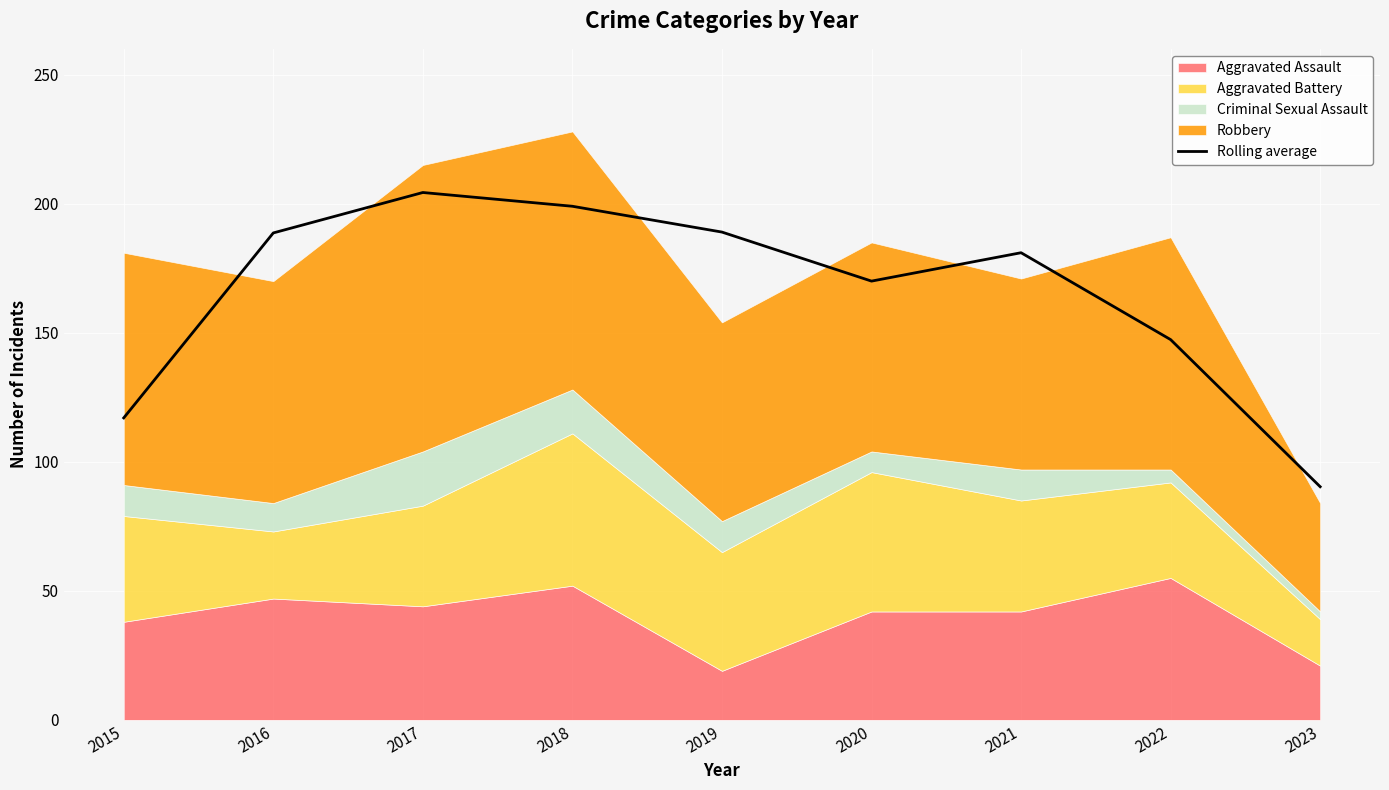

Rank the categories by value from highest to lowest.

2017, 2018, 2019, 2016, 2021, 2020, 2022, 2015, 2023